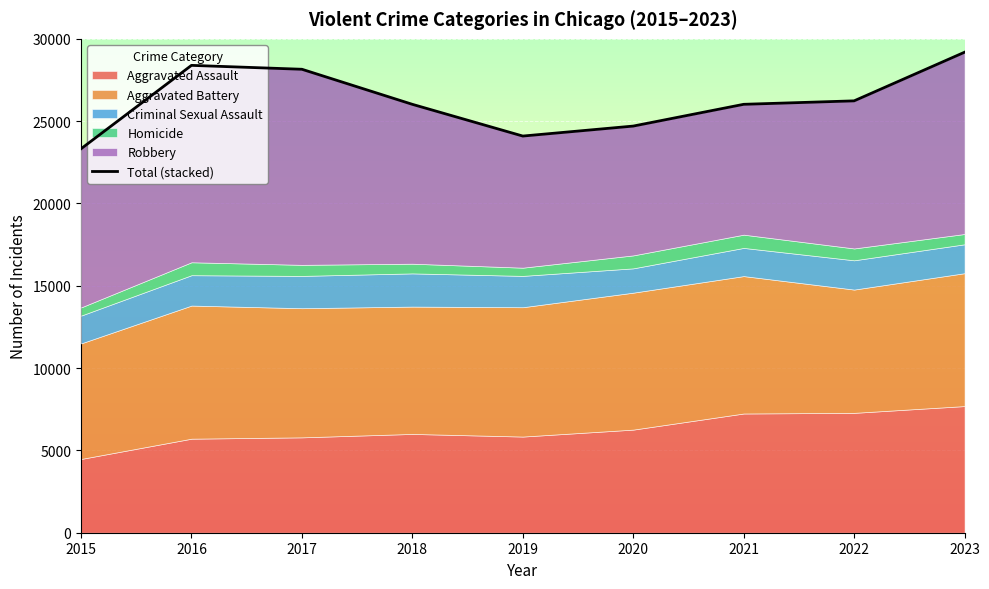

What is the change in value from 2016 to 2022?

-2156